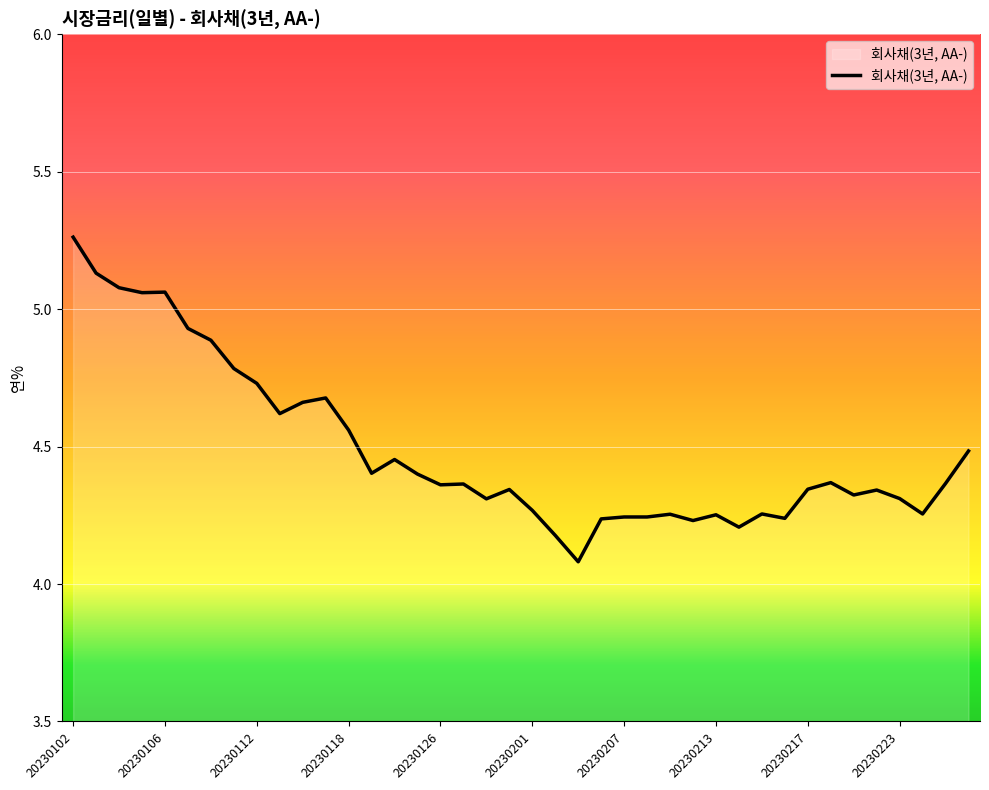

What is the minimum value shown in the chart?

4.1